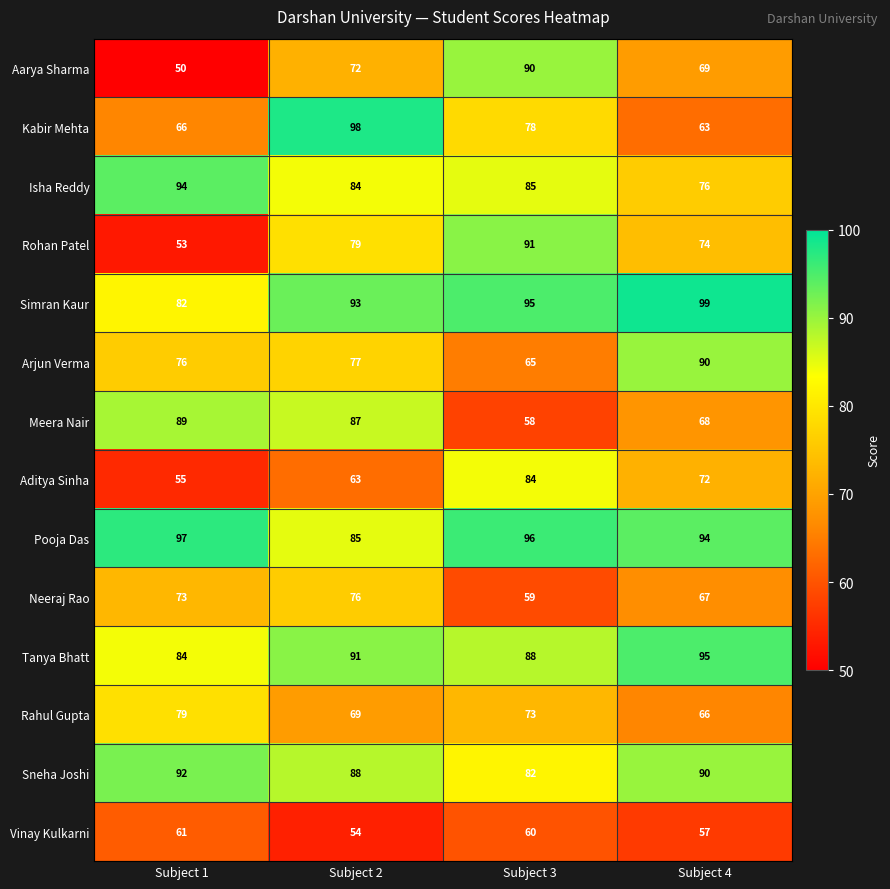

The value of Pooja Das at Subject 3 is 53. True or false?

False